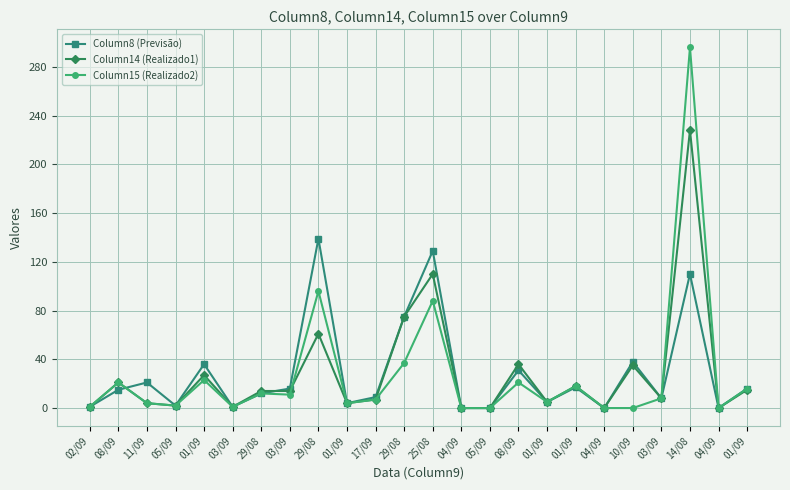

How many data points does each series have?

24